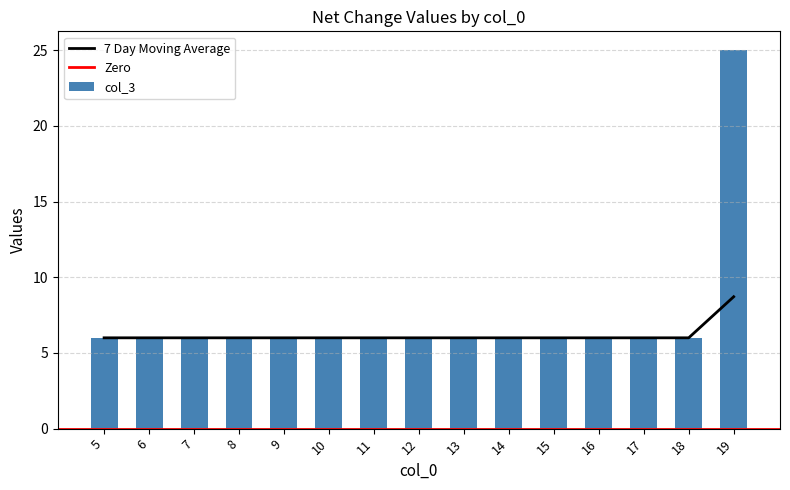

How many categories are shown in the chart?

15